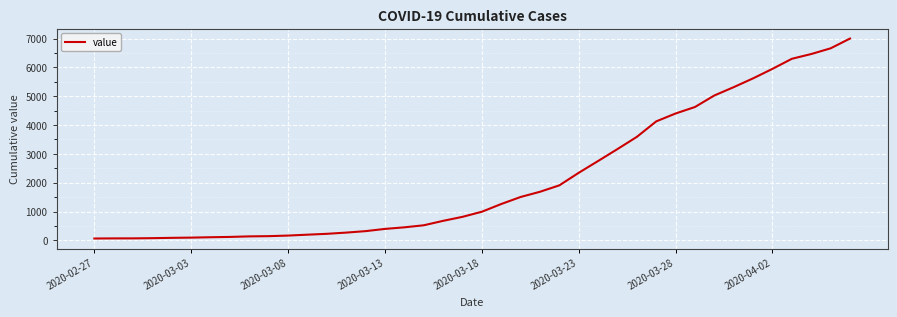

Count the number of data series in this chart.

1